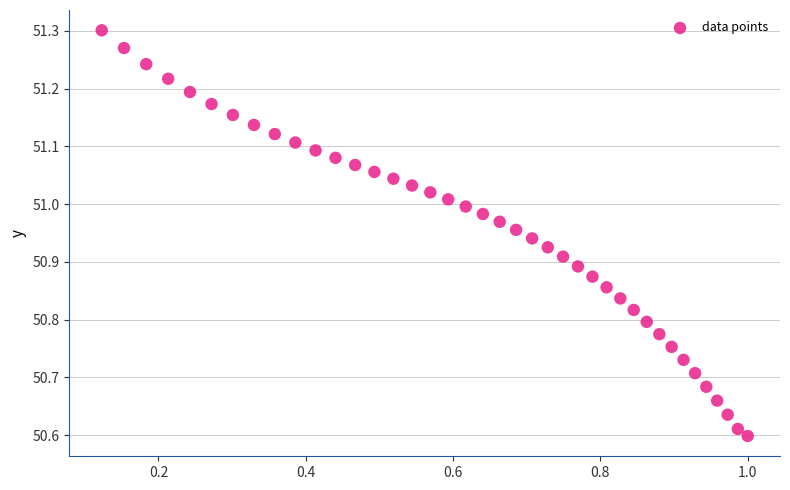

What is the range of Y values (max minus min)?

0.7